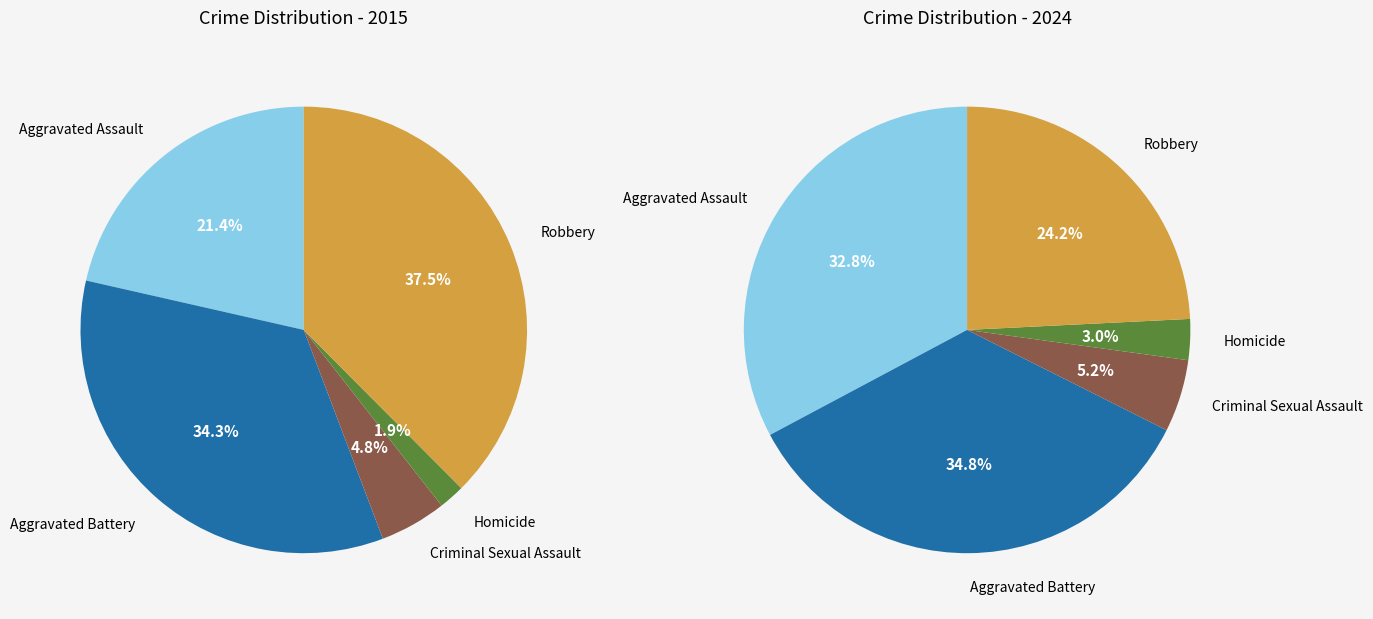

To the nearest percent, what is the average slice percentage?

20%